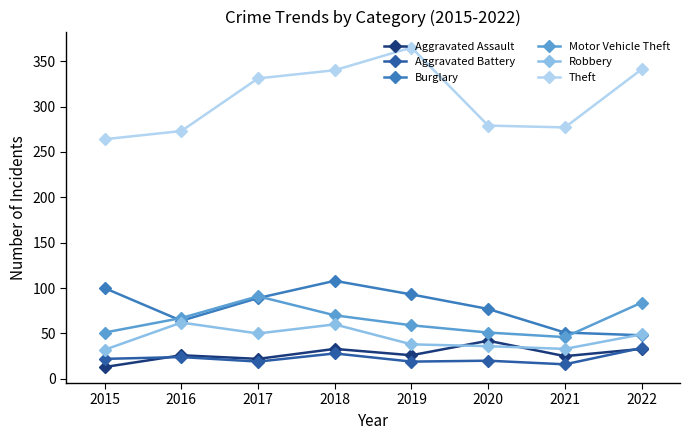

The value of Burglary at 2021 is 33. True or false?

False